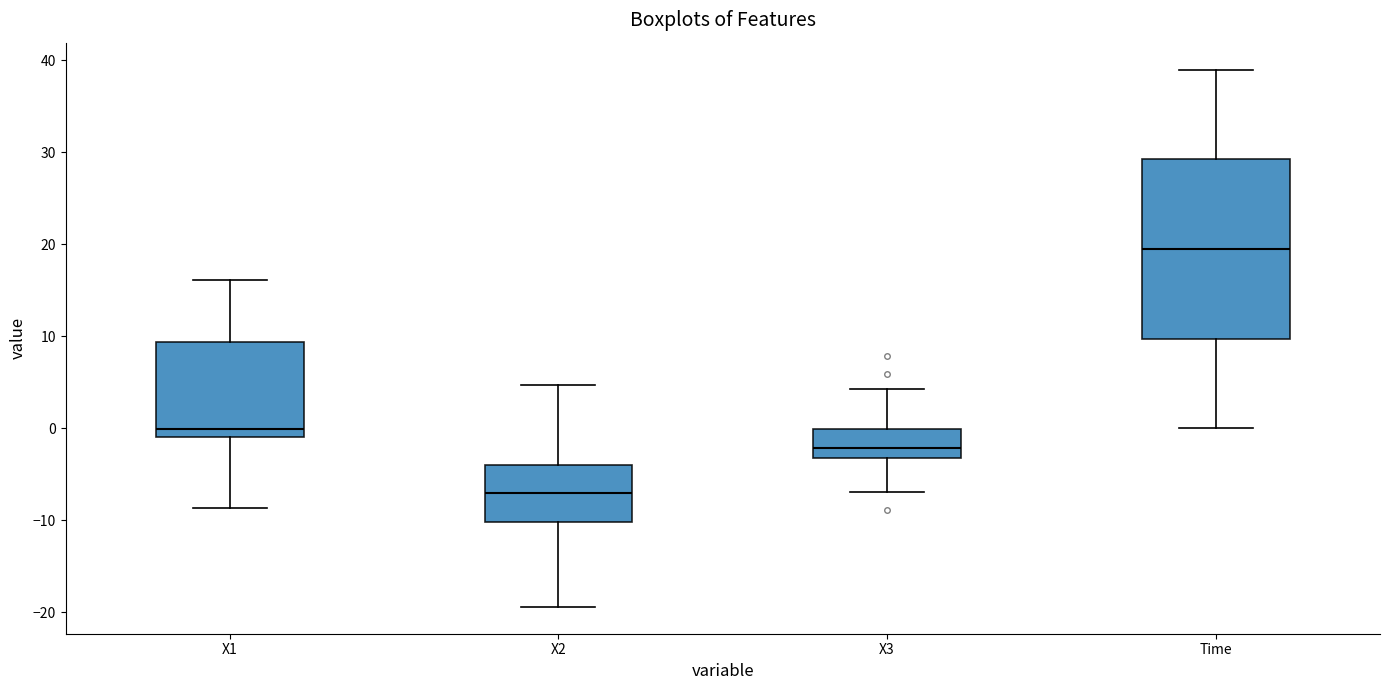

Which box is the tallest, from its lower edge to its upper edge?

Time